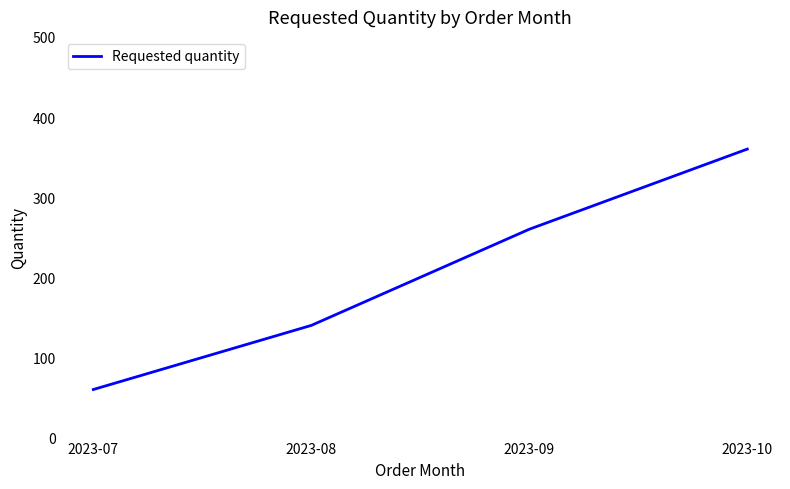

What is the sum of the values at 2023-10 and 2023-07?

420